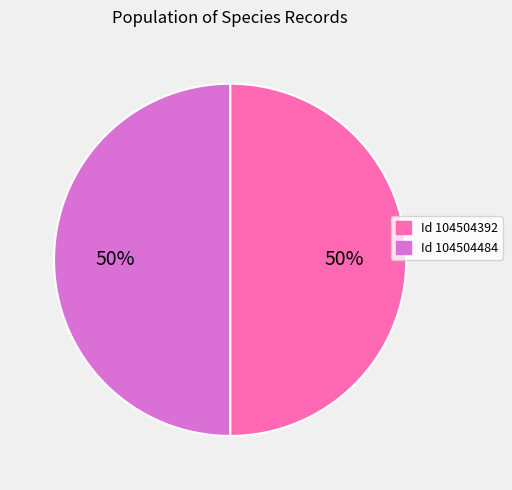

Approximately how many times larger is the value at Id 104504392 compared to Id 104504484?

1.0